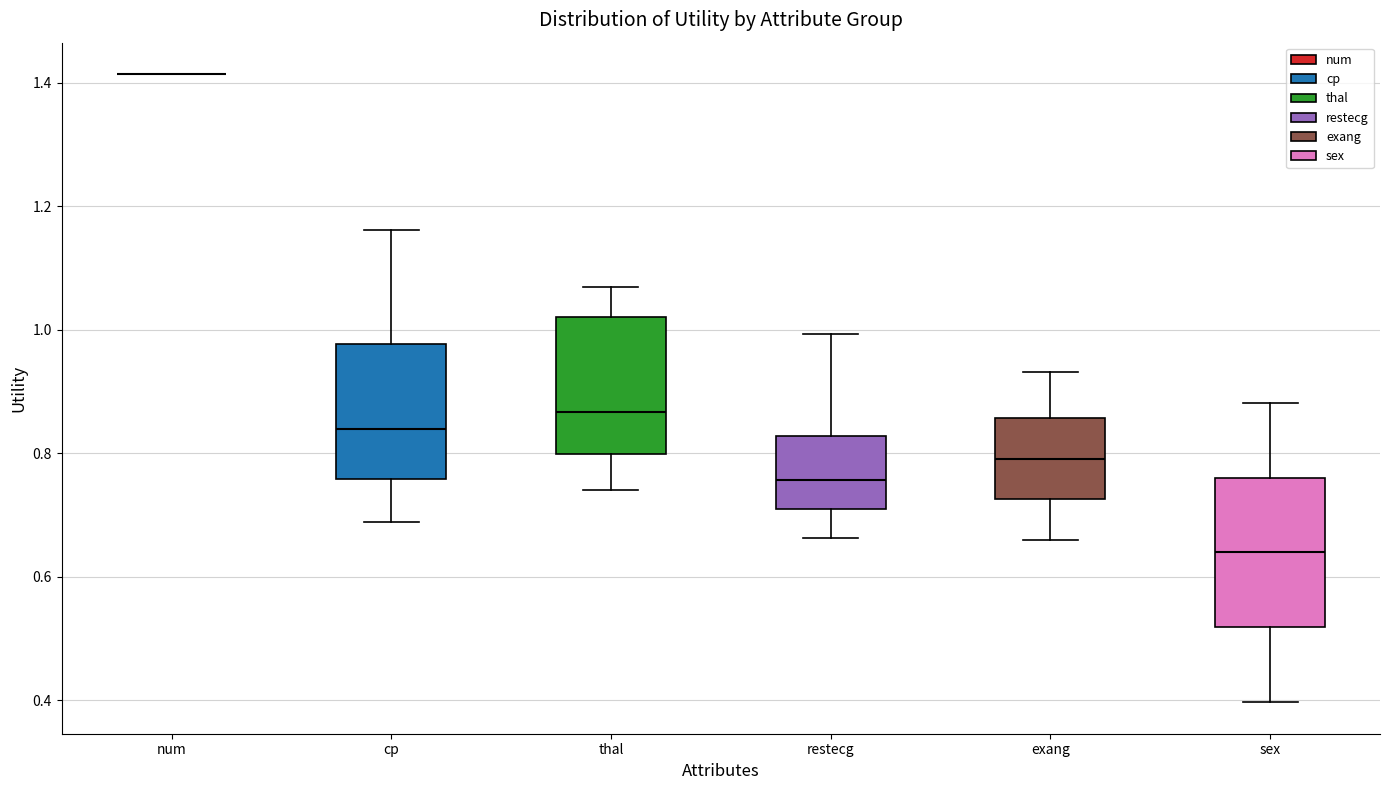

Which box is the tallest, from its lower edge to its upper edge?

sex